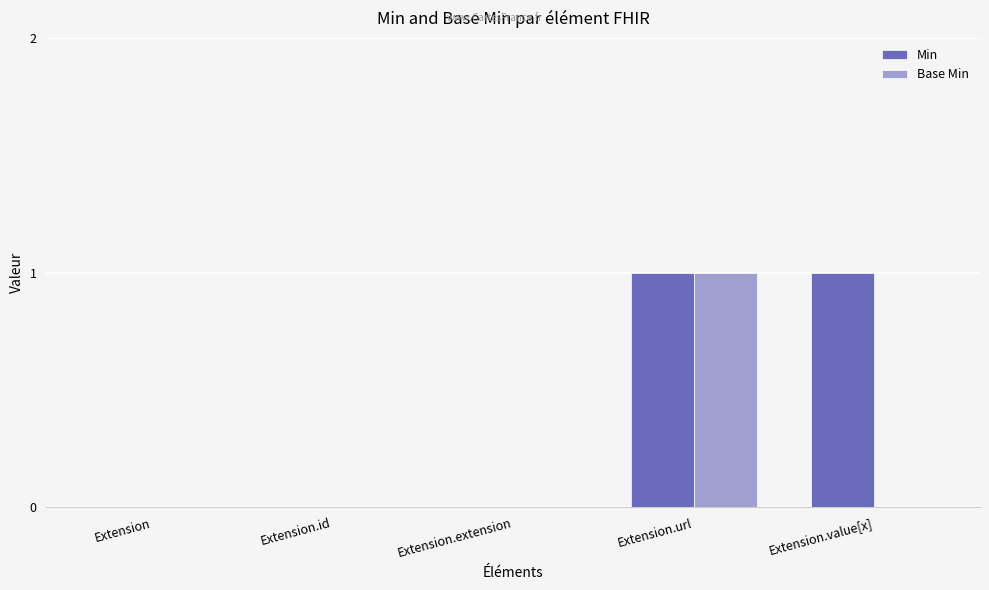

The value of Min at Extension.value[x] is 0. True or false?

False